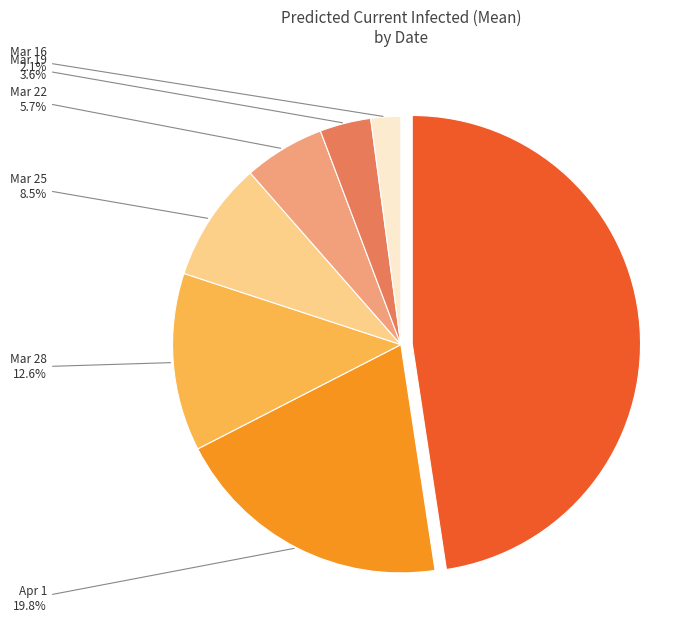

Is there any slice that represents more than half of the pie?

No